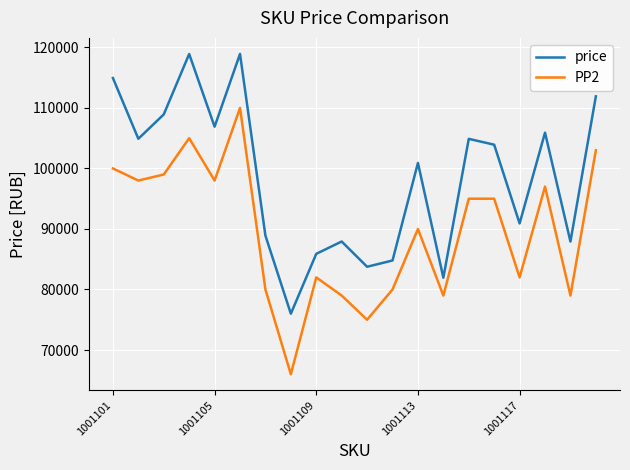

What is the highest value of the price series?

118925